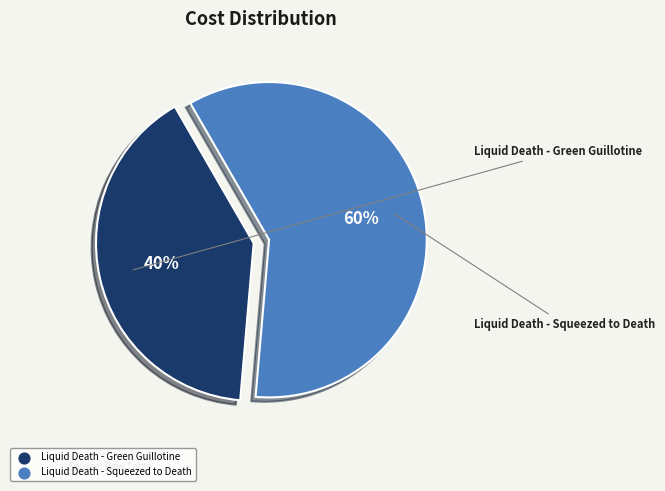

Is there any slice that represents more than half of the pie?

Yes